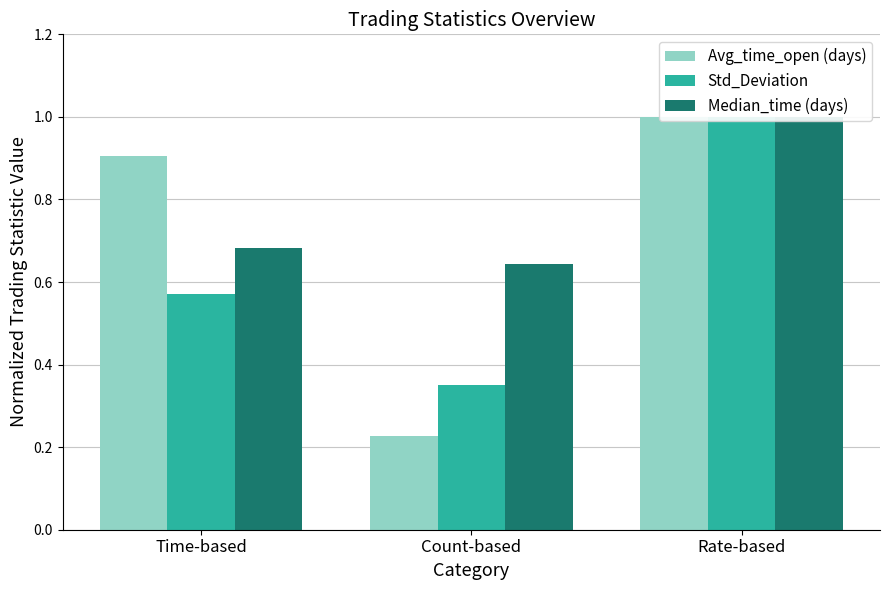

Reading left to right, extract all data points from this chart.

Avg_time_open (days): 0.9	0.2	1.0
Std_Deviation: 0.6	0.3	1.0
Median_time (days): 0.7	0.6	1.0